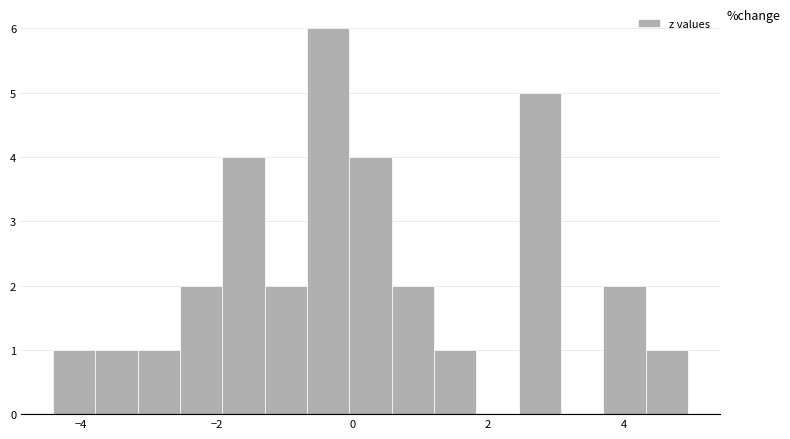

Read against the x-axis, roughly where is the centre of the tallest bar?

-0.4